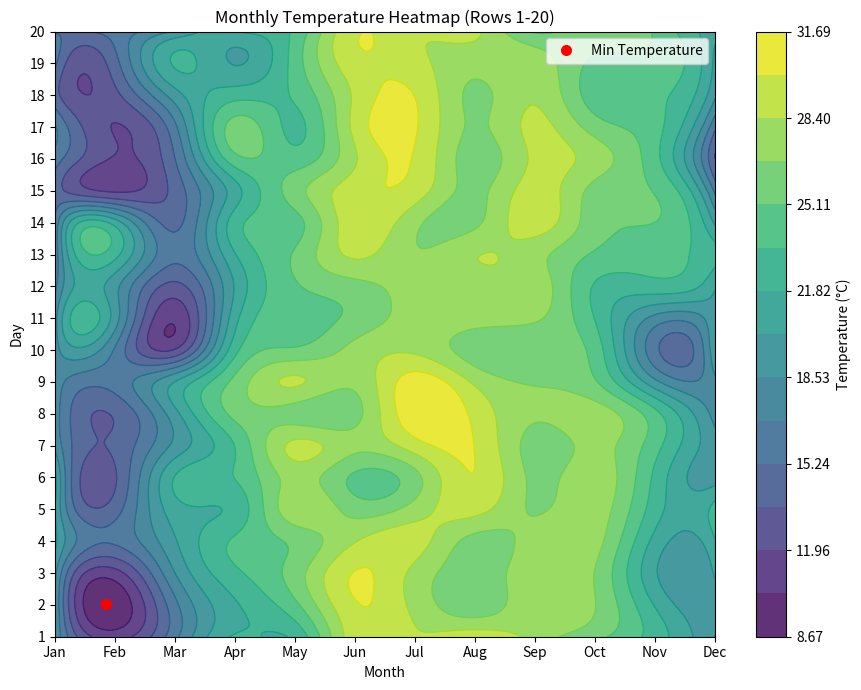

Rank the series by their maximum value, from lowest to highest.

11, 12, 10, 13, 5, 4, 15, 14, 19, 20, 1, 2, 16, 6, 7, 18, 3, 17, 9, 8